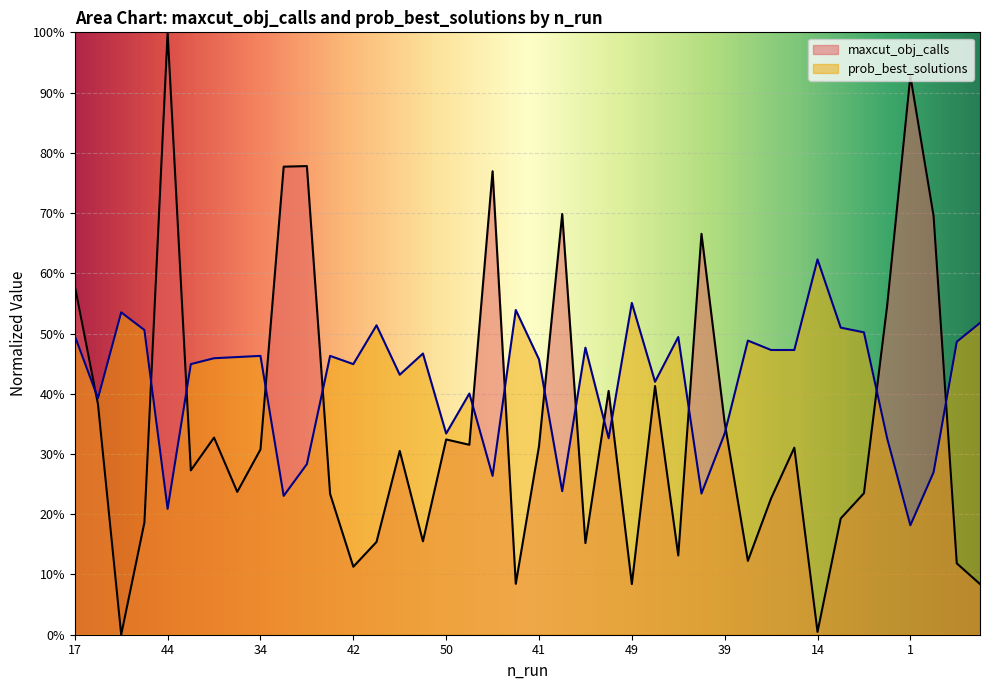

List the series in order of their peak value, highest first.

maxcut_obj_calls, prob_best_solutions